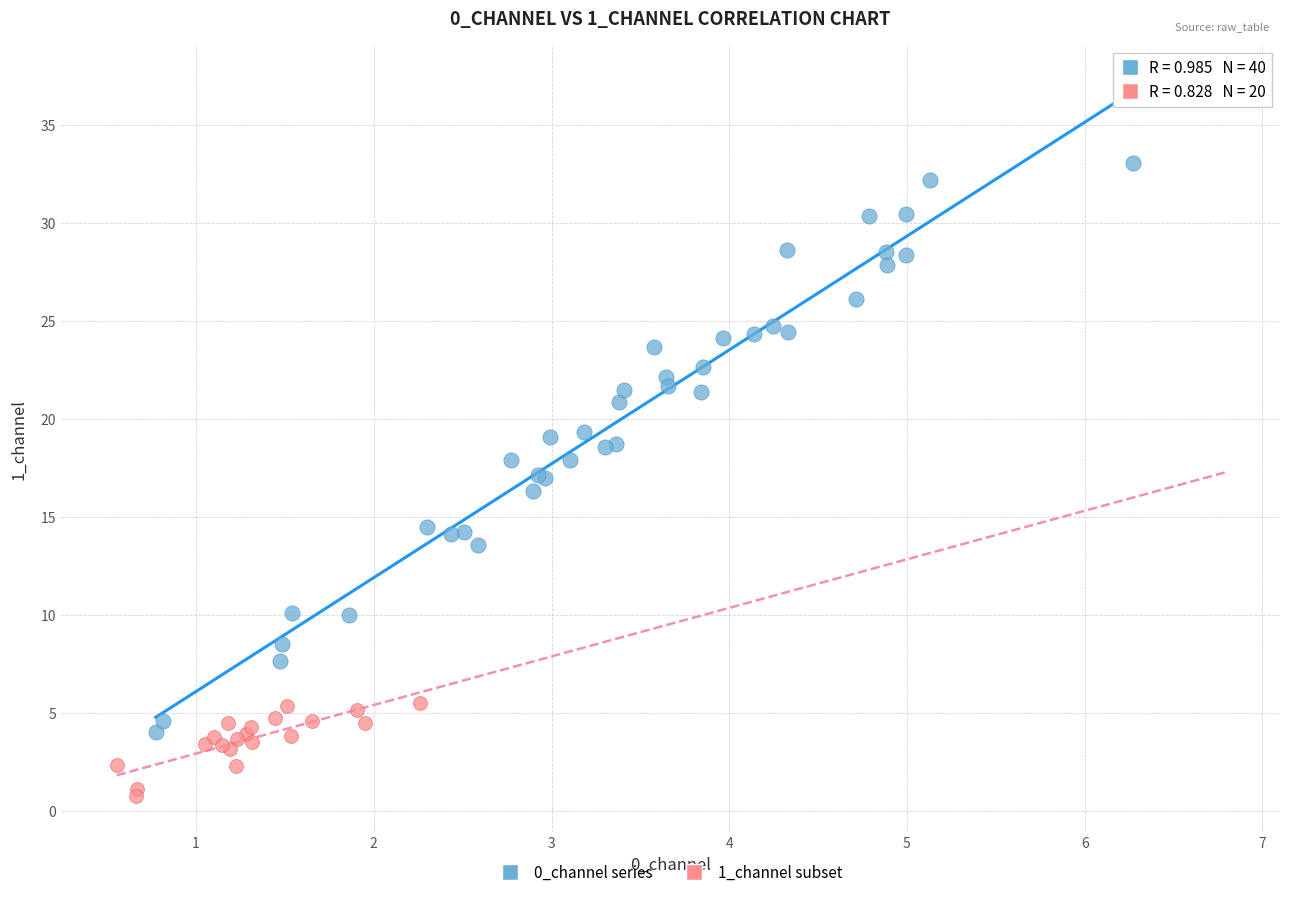

Which series reaches the maximum Y coordinate?

0_channel series